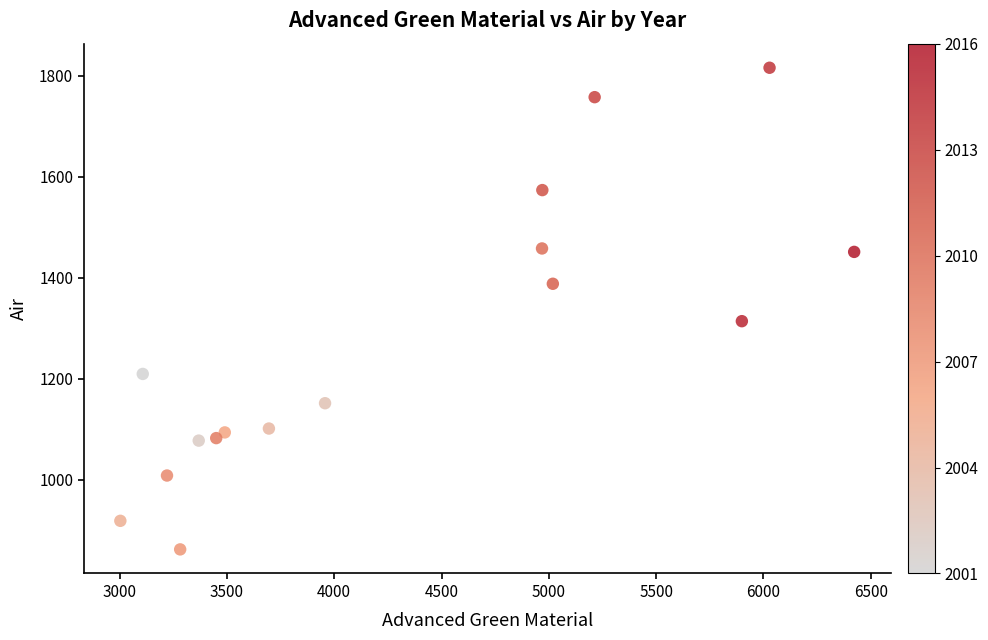

What is the range of X values (max minus min)?

3419.7